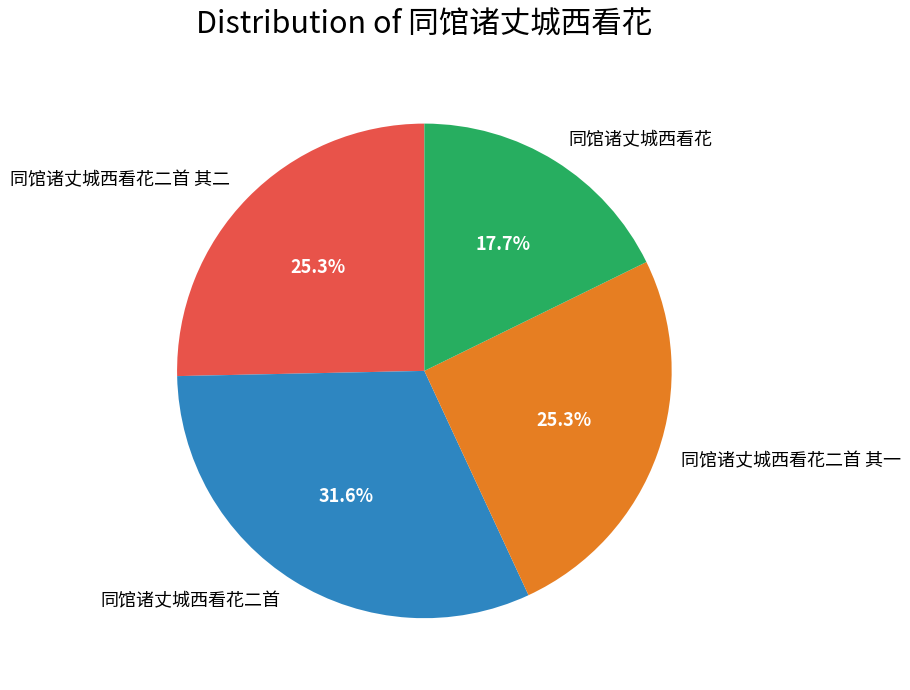

Between 同馆诸丈城西看花二首 and 同馆诸丈城西看花二首 其二, which is larger?

同馆诸丈城西看花二首